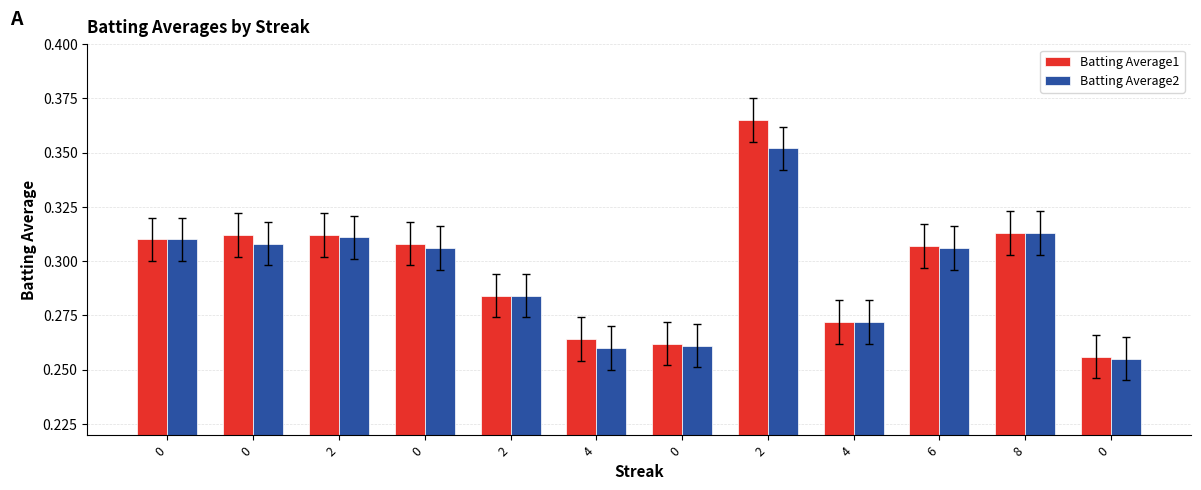

What is the sum of the Batting Average2 values at 2 and 0?

0.7